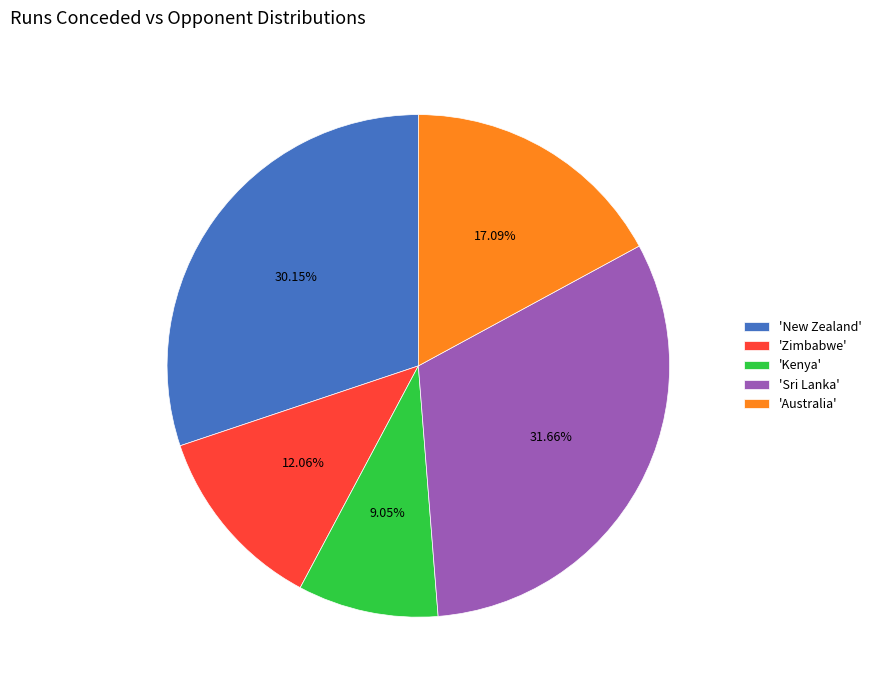

Does any single category account for the majority?

No